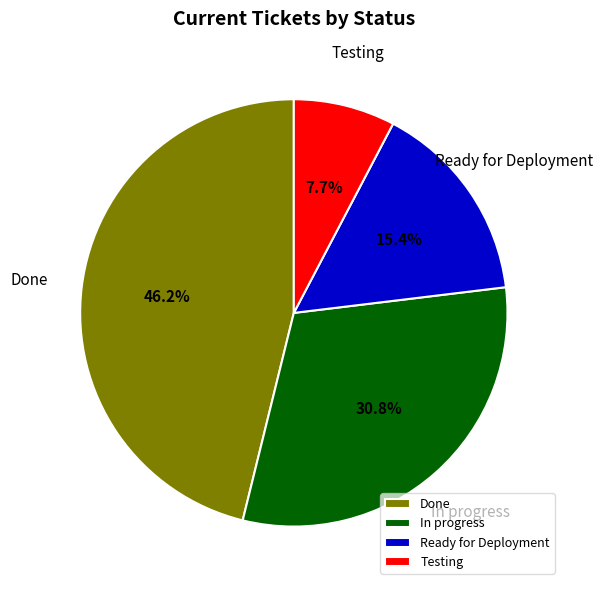

Is the sum of Ready for Deployment and Testing greater than half?

No